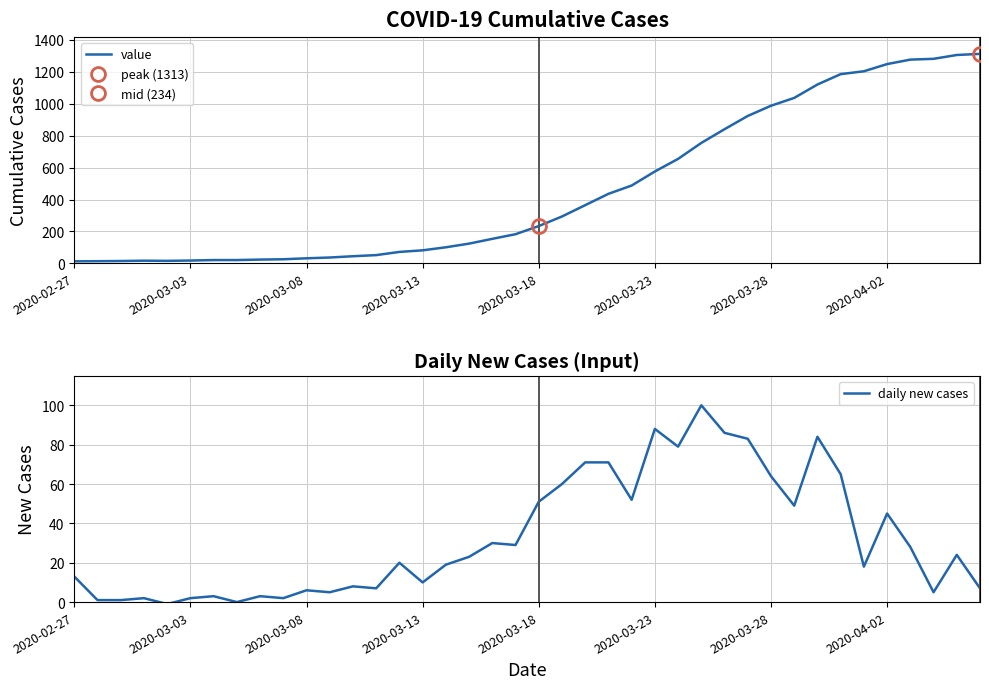

How many lines are shown in the chart?

2